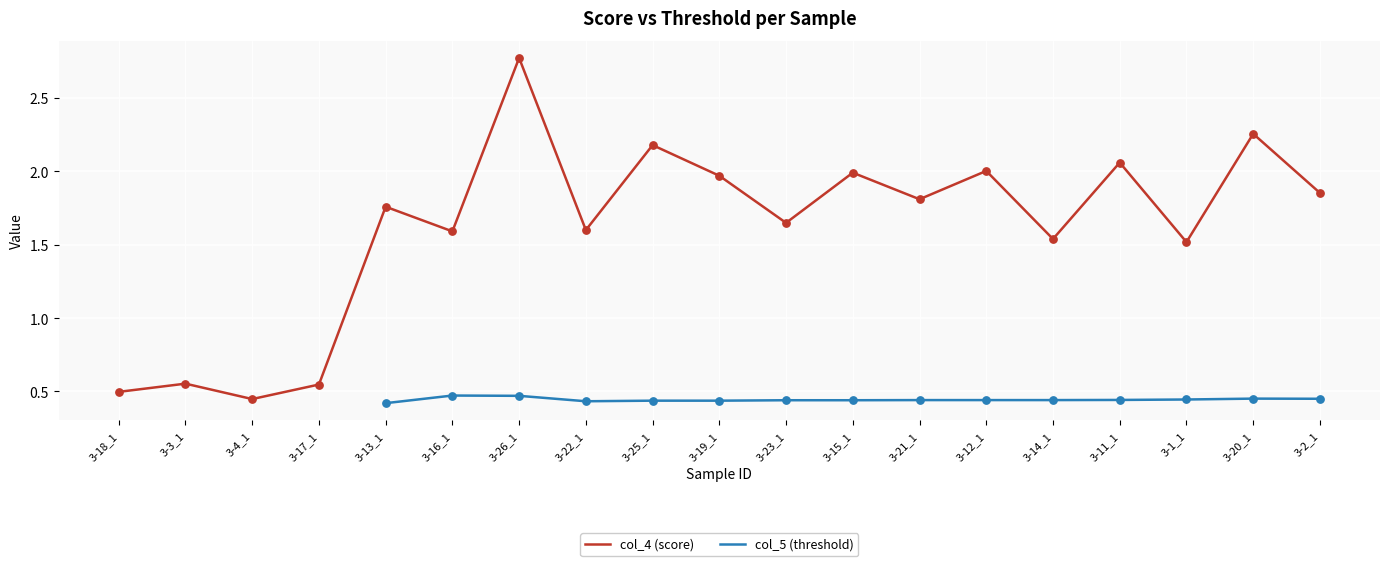

Which series reaches the maximum Y coordinate?

col_4 (score)